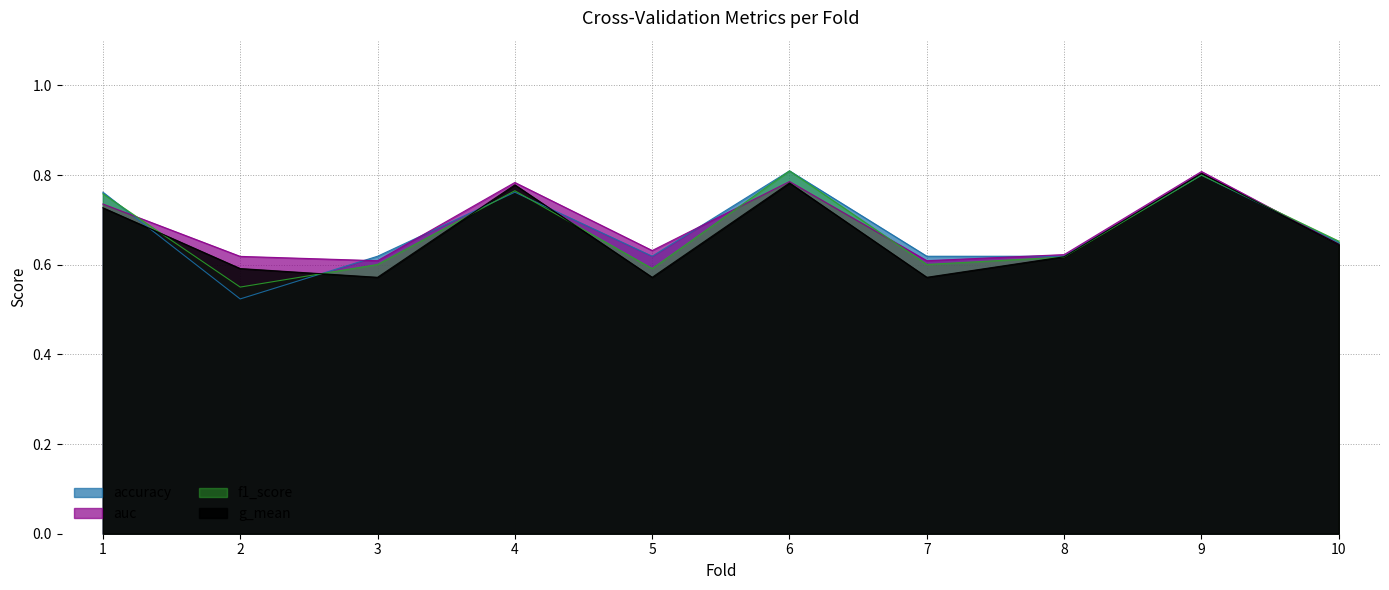

Which series has the largest total across all categories?

auc